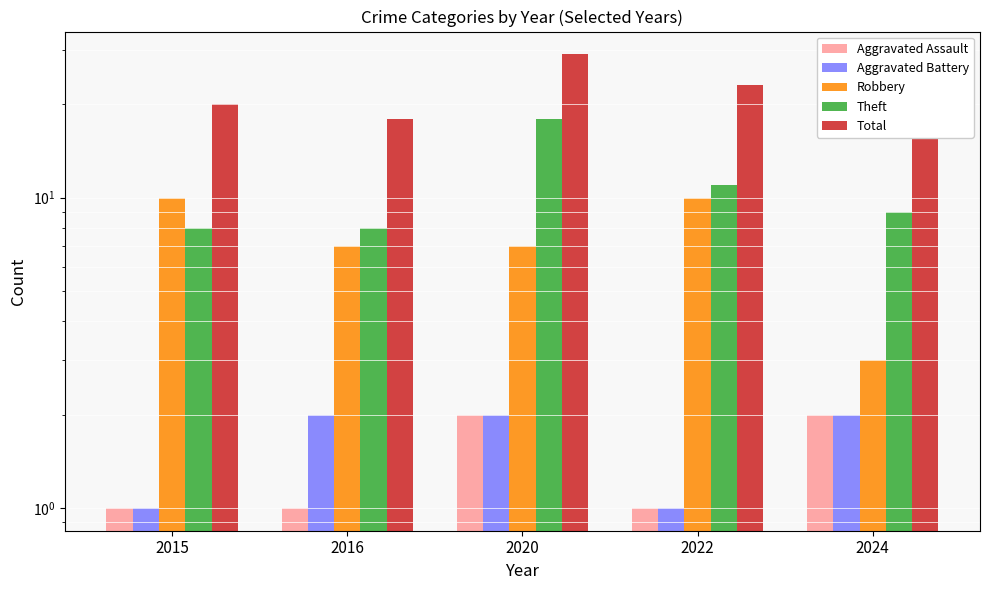

Which has a higher value, 2024 or 2016?

2024